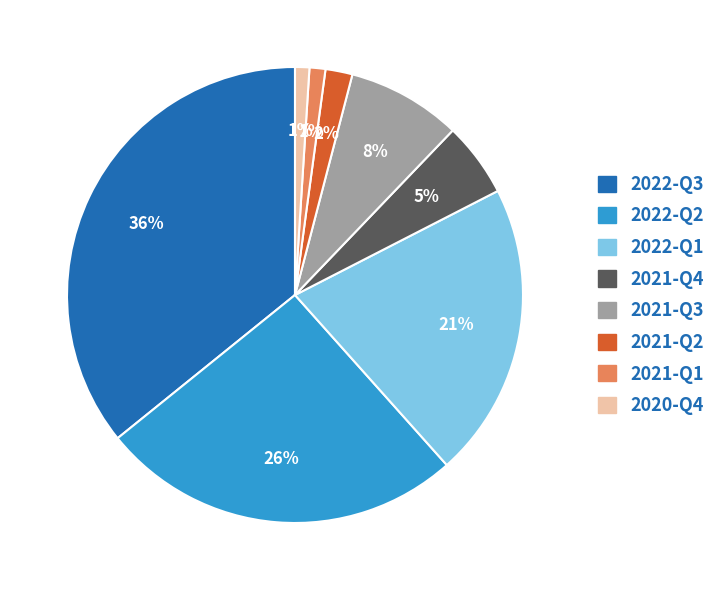

Which slice is the largest?

2022-Q3